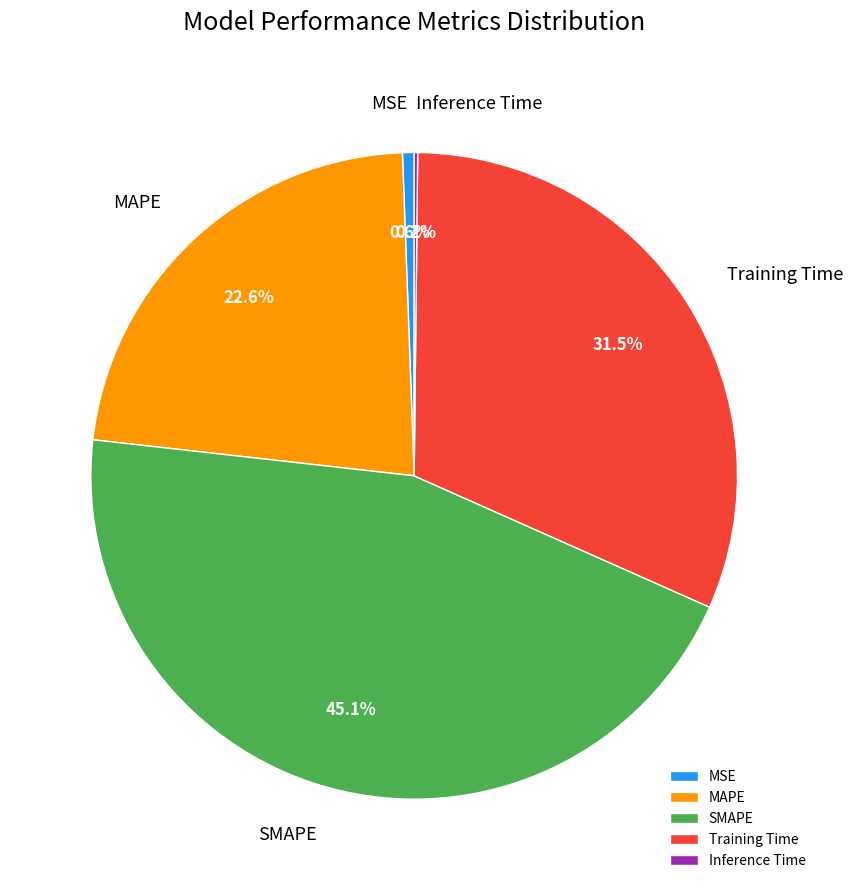

Between SMAPE and MAPE, which is larger?

SMAPE